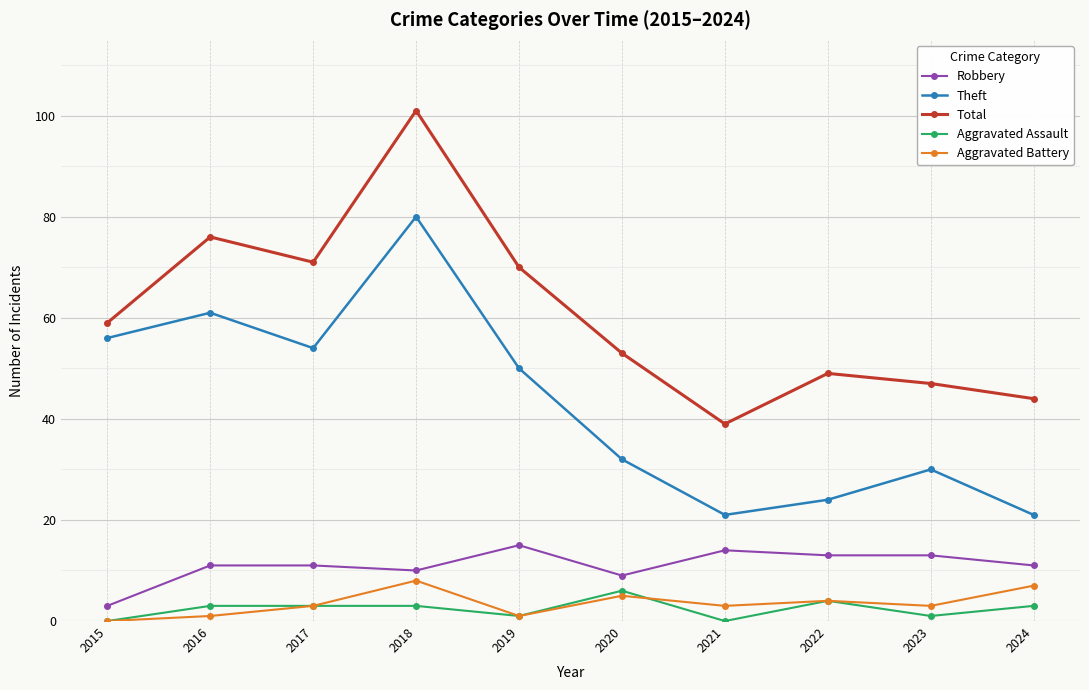

What is the highest value of the Aggravated Assault series?

6